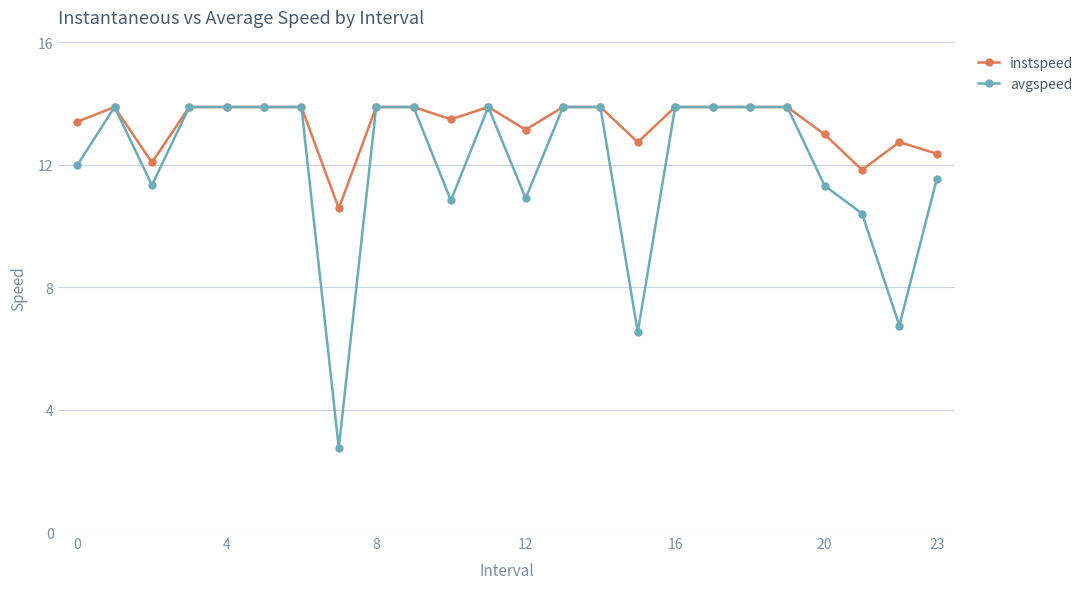

Which series has the largest range (max minus min)?

avgspeed